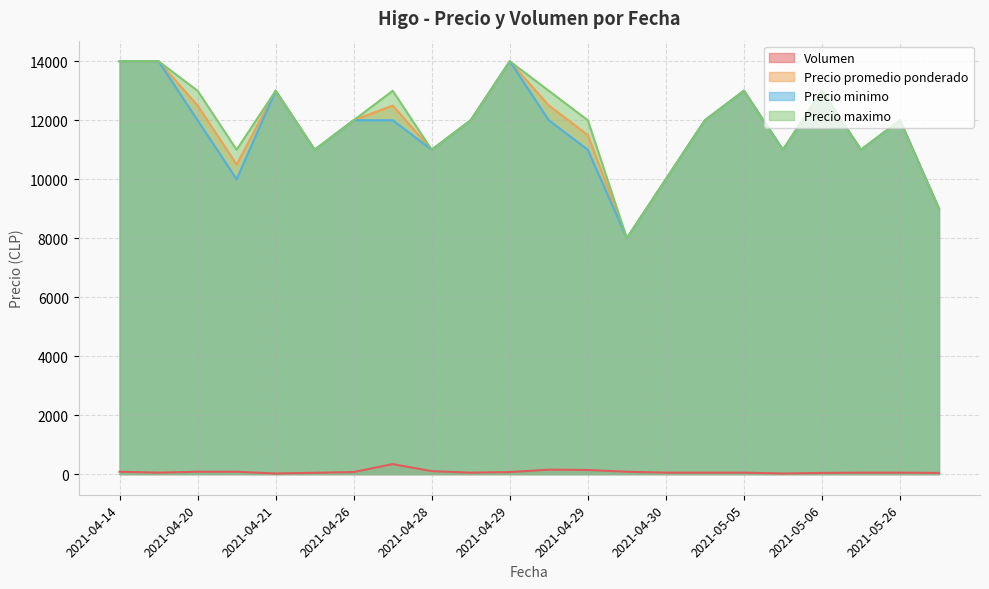

True or false: Precio promedio ponderado and Precio minimo intersect in this chart.

False